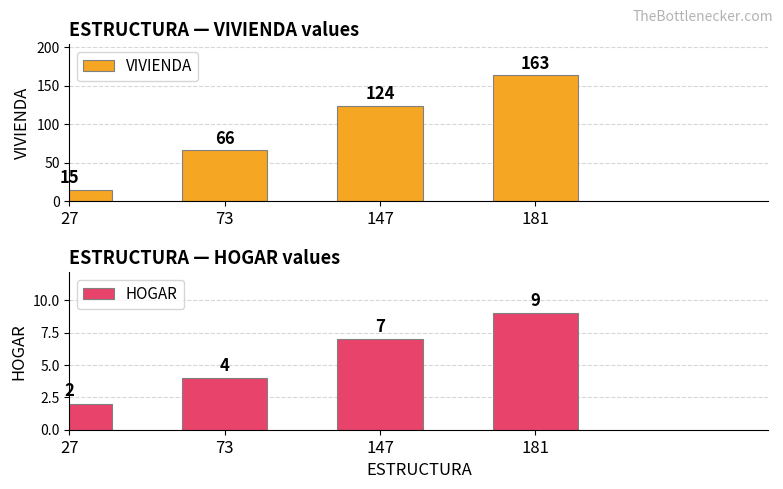

At which label does HOGAR first exceed 7?

181